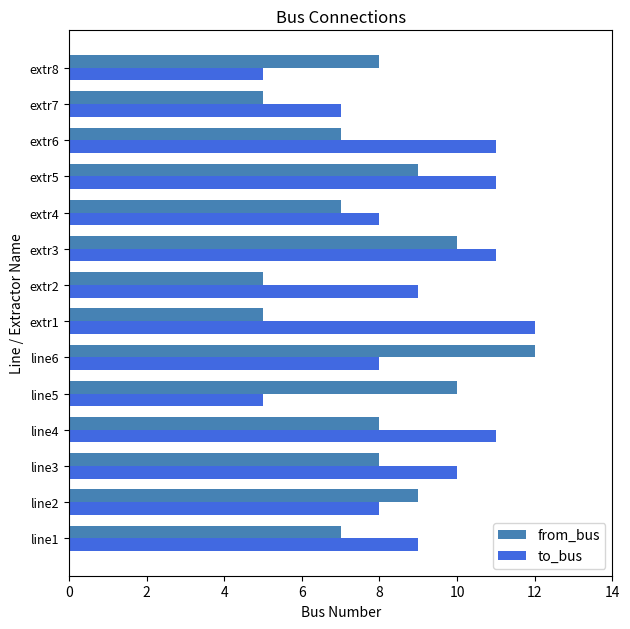

Which series has the largest total across all categories?

to_bus